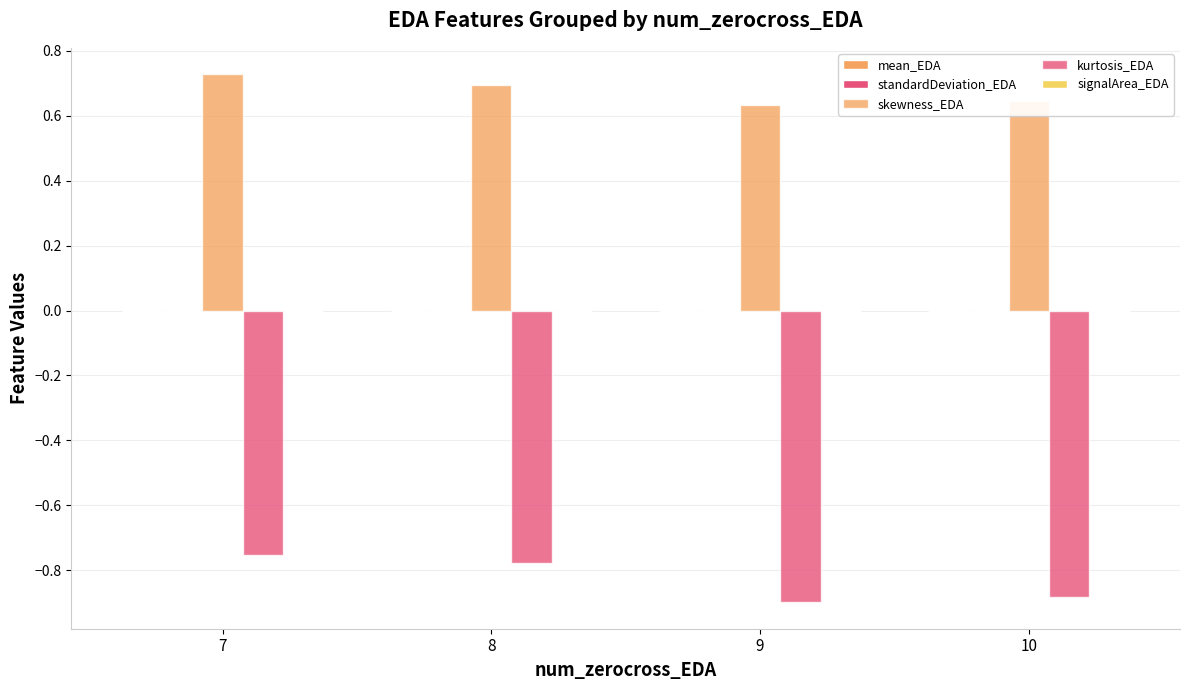

Which has a higher value, 8 or 10?

10